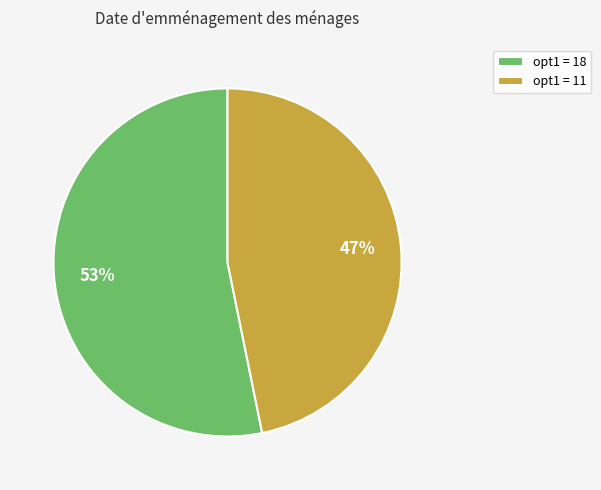

Is it true that opt1 = 18 is 53% of the pie?

True